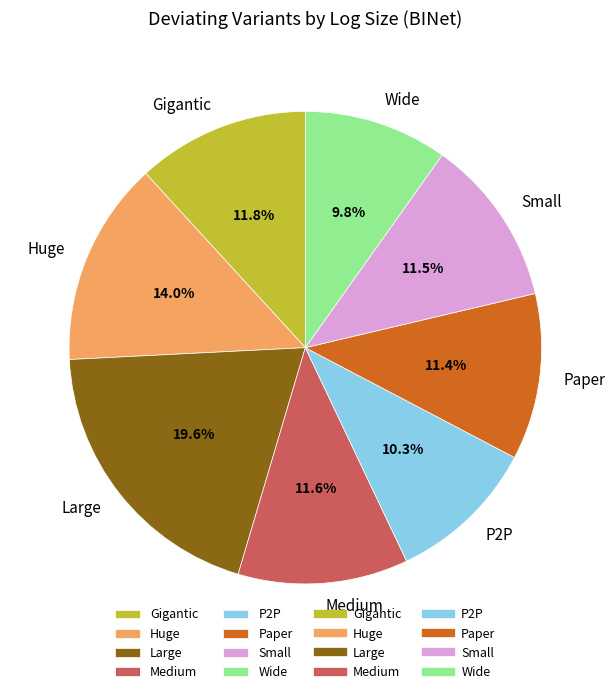

Which slice is the largest?

Large